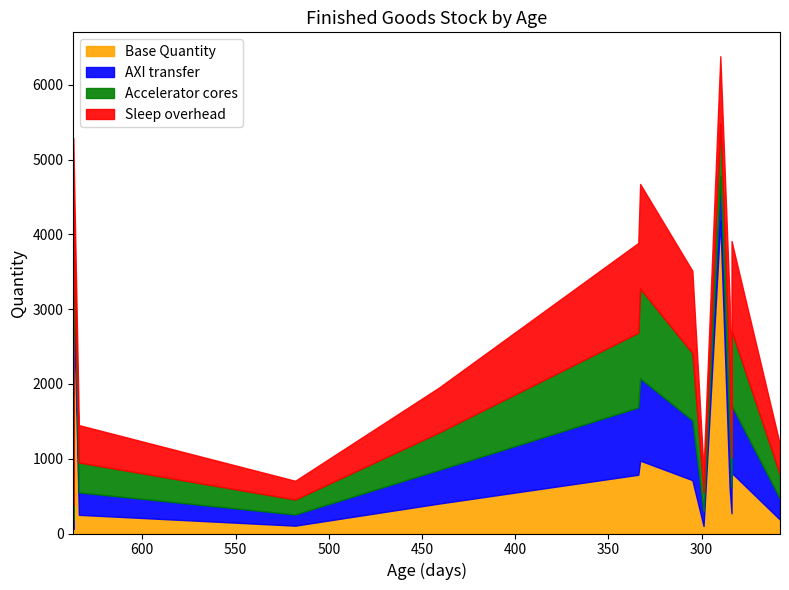

At how many categories does at least one series exceed 2309?

2